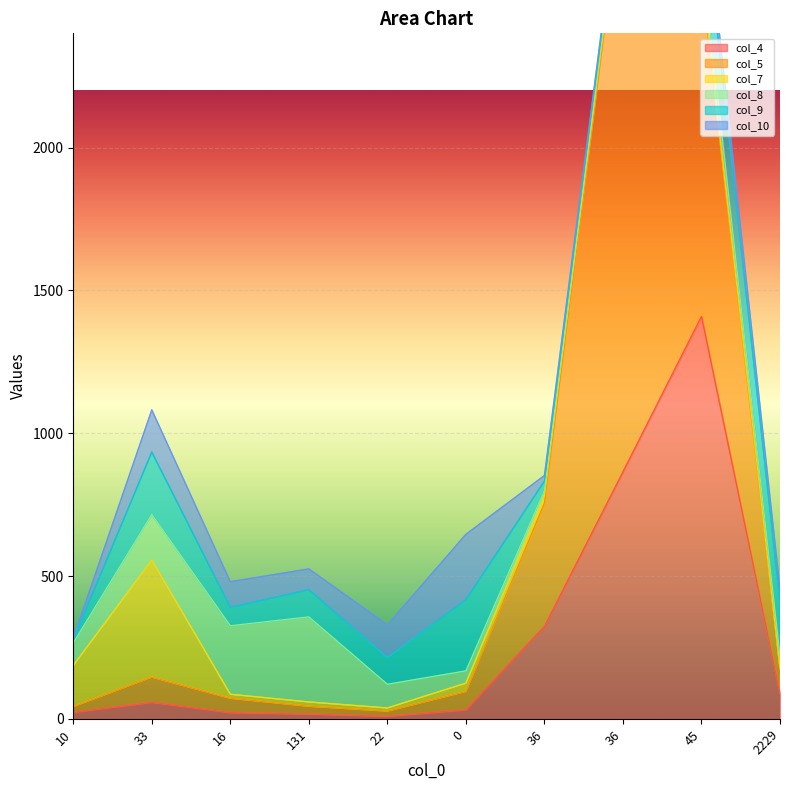

What is the value of the col_7 point at the 6th from the left?

29